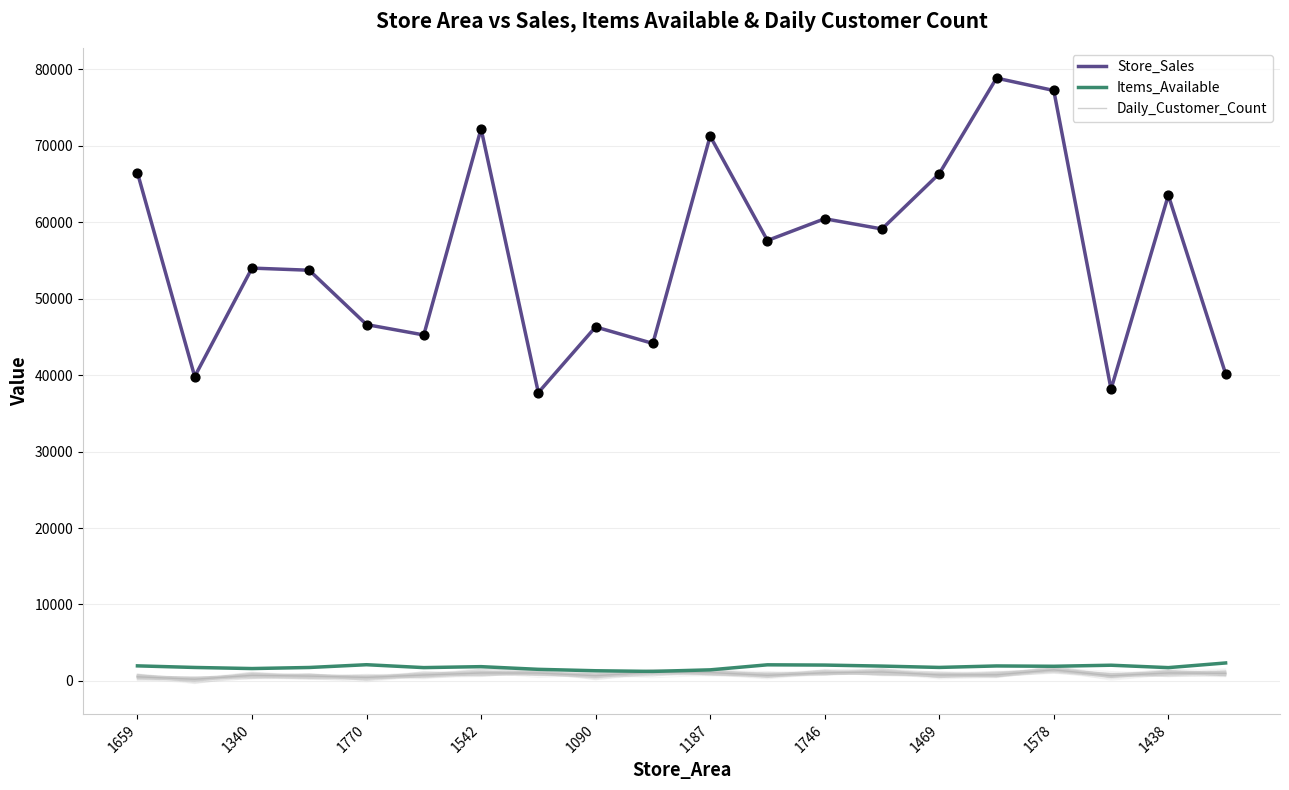

Which series contains the lowest Y value?

Daily_Customer_Count